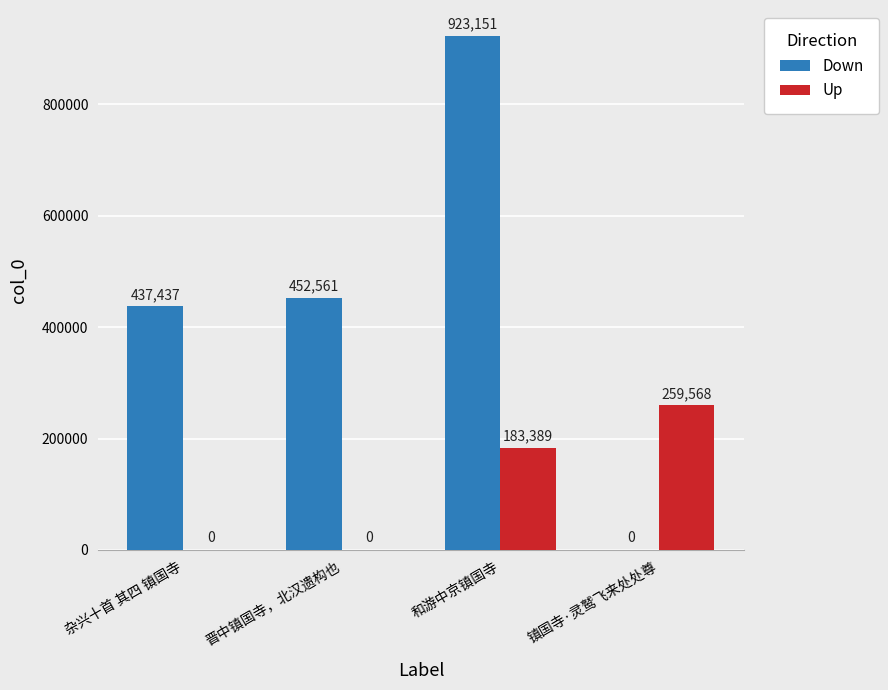

What is the sum of the Up values at 镇国寺·灵鹫飞来处处尊 and 和游中京镇国寺?

442957